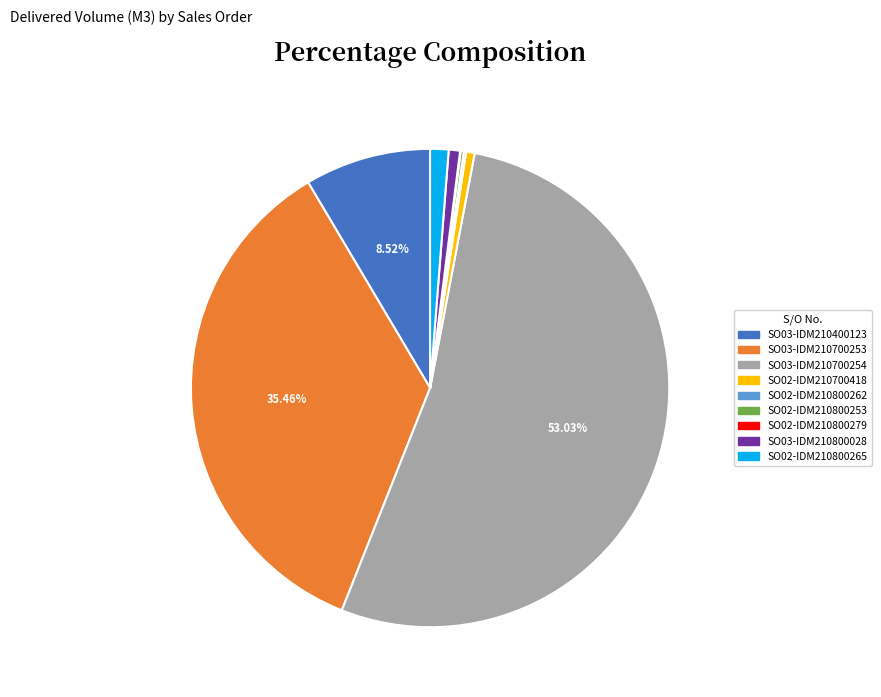

What is the ratio of the value at SO02-IDM210800265 to the value at SO03-IDM210800028?

1.6